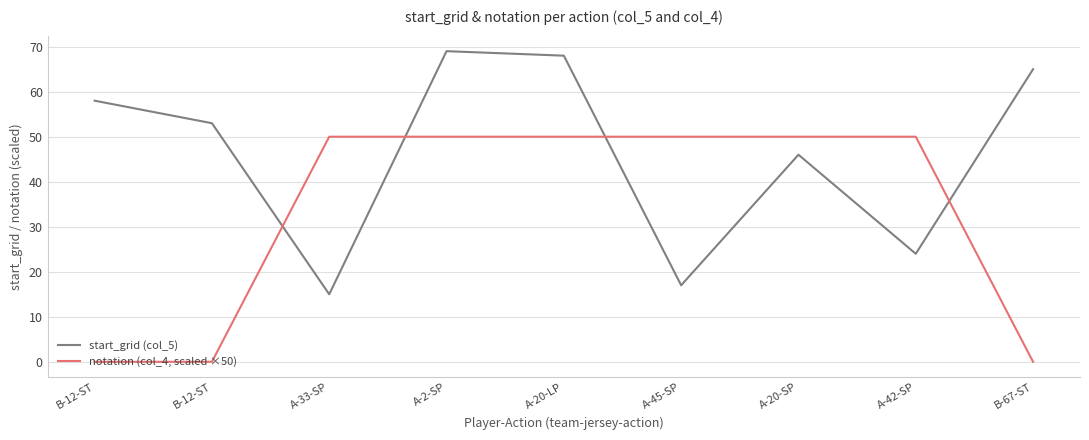

Between which two adjacent categories do notation (col_4, scaled ×50) and start_grid (col_5) first intersect?

B-12-ST and A-33-SP